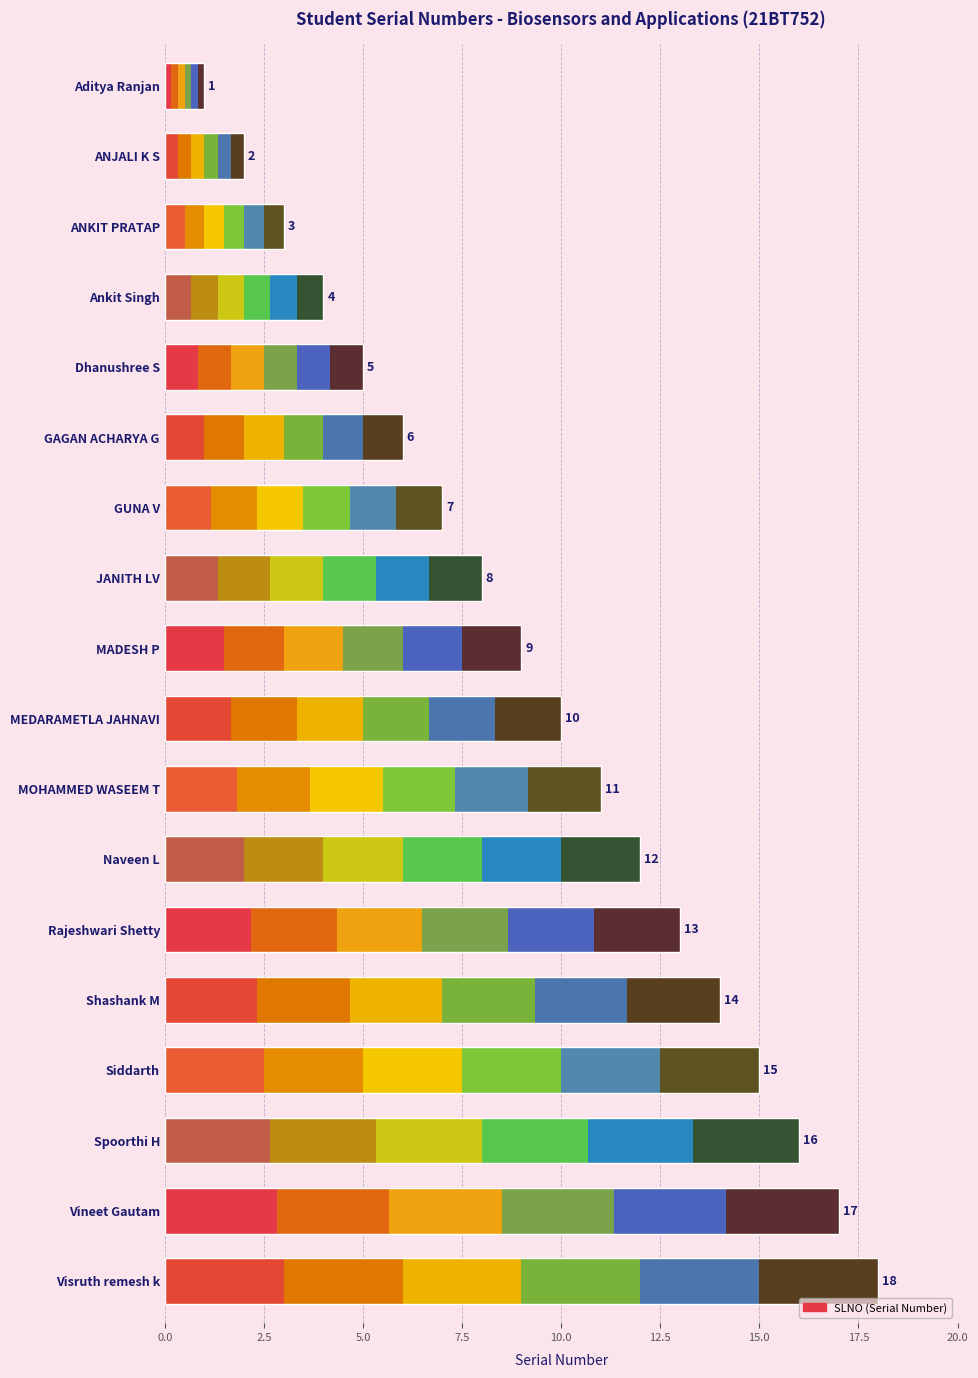

What is the sum of the values at ANJALI K S and Spoorthi H?

18